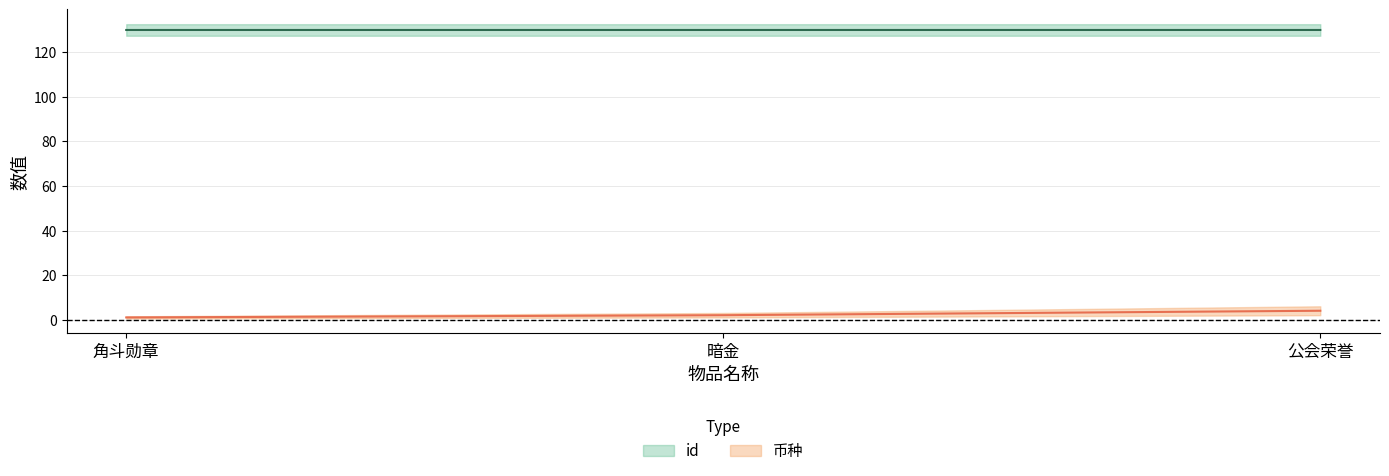

How many lines are shown in the chart?

2